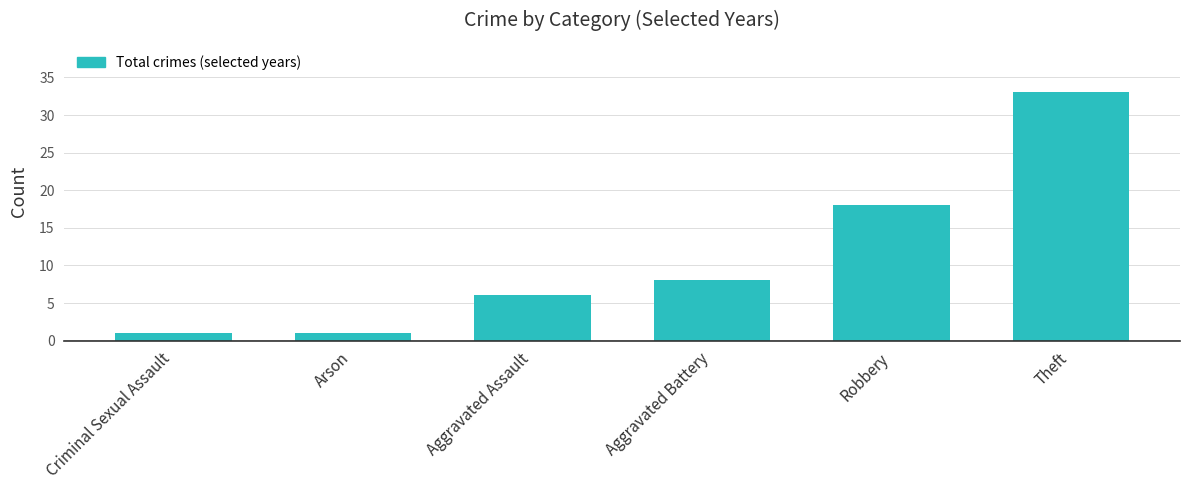

What is the sum of all values?

67